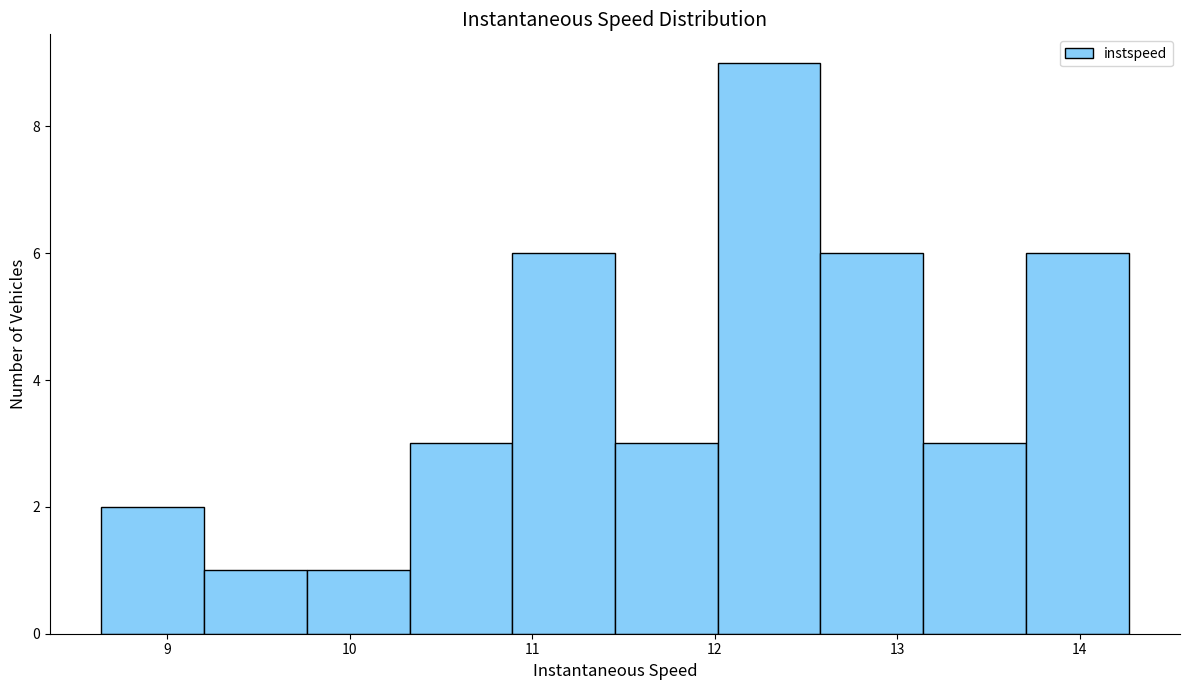

Reading left to right, list every bar in this chart as the range it spans on the x-axis followed by its height. Neither the bar edges nor the heights are printed on the chart, so give them approximately, as read against the axes.

8.6 to 9.2: 2
9.2 to 9.8: 1
9.8 to 10.3: 1
10.3 to 10.9: 3
10.9 to 11.5: 6
11.5 to 12.0: 3
12.0 to 12.6: 9
12.6 to 13.1: 6
13.1 to 13.7: 3
13.7 to 14.3: 6